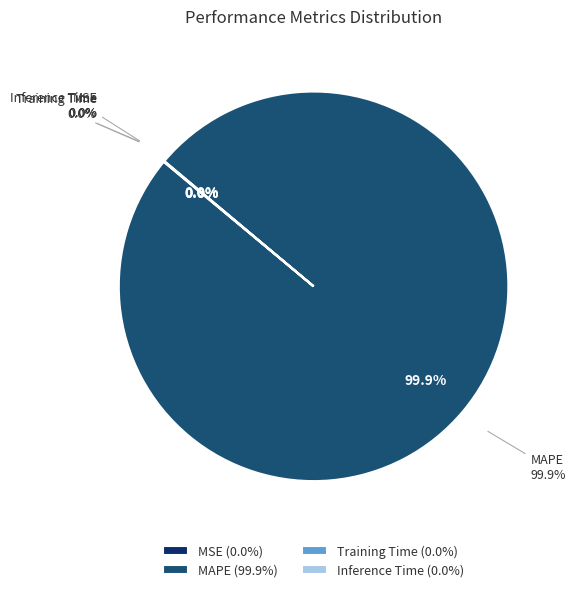

The Training Time slice represents 0% of the pie. True or false?

True